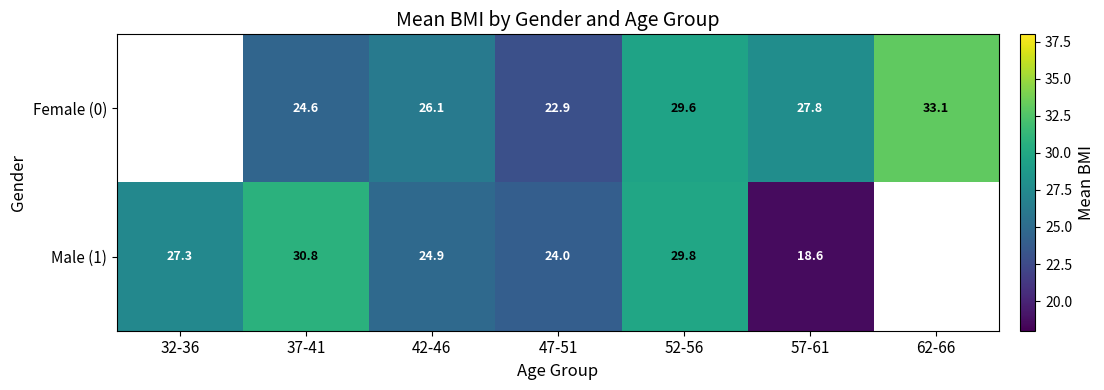

What is the approximate value of Female (0) at 47-51?

22.9